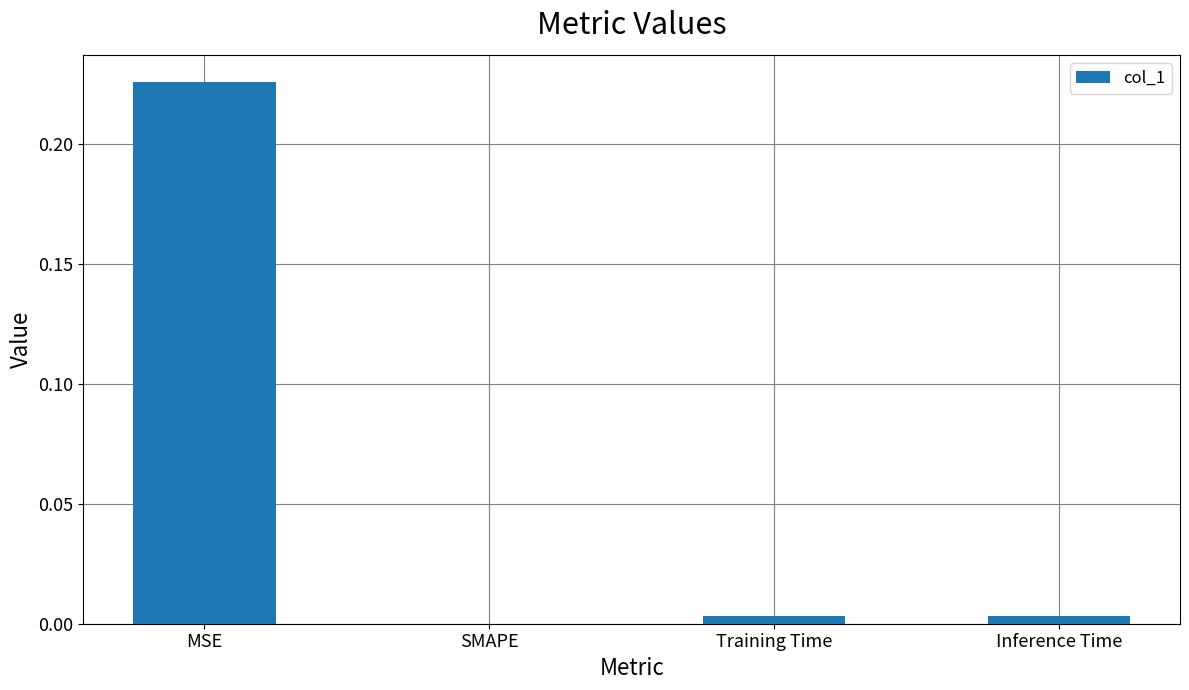

Between MSE and SMAPE, which is larger?

MSE